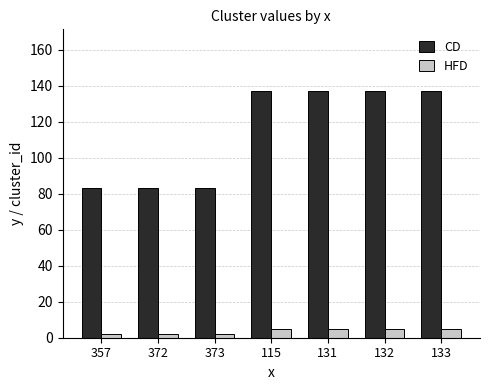

Which series has the largest total across all categories?

CD